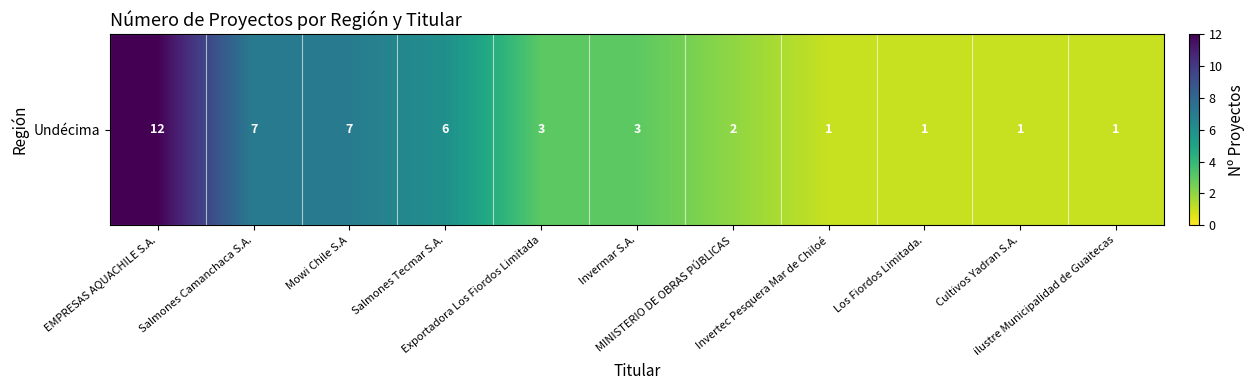

Reading right to left, what are all the values shown in this chart?

ilustre Municipalidad de Guaitecas=1	Cultivos Yadran S.A.=1	Los Fiordos Limitada.=1	Invertec Pesquera Mar de Chiloé=1	MINISTERIO DE OBRAS PÚBLICAS=2	Invermar S.A.=3	Exportadora Los Fiordos Limitada=3	Salmones Tecmar S.A.=6	Mowi Chile S.A=7	Salmones Camanchaca S.A.=7	EMPRESAS AQUACHILE S.A.=12